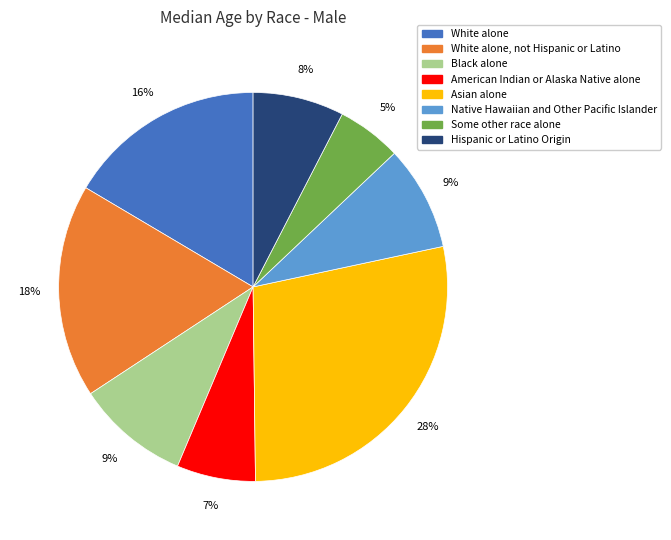

How many segments does this pie chart have?

8